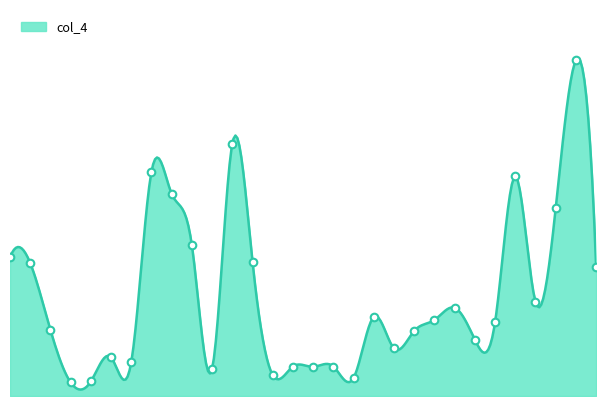

What is the ratio of the value at 15 to the value at 13?

0.2